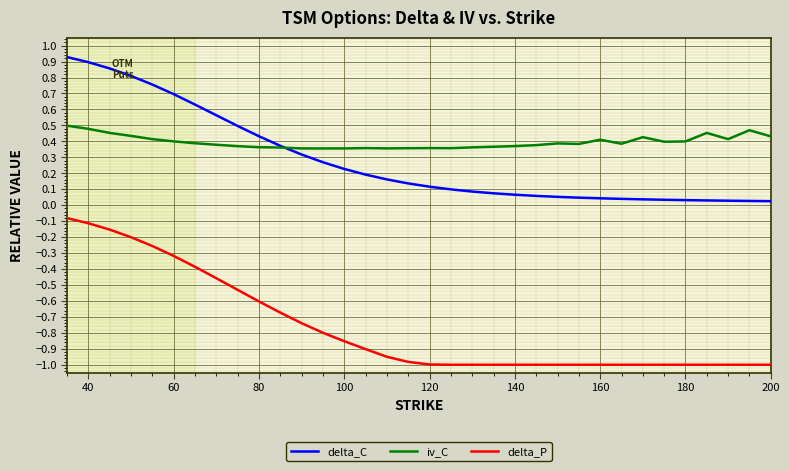

What are all the series names shown in the legend?

delta_C, iv_C, delta_P